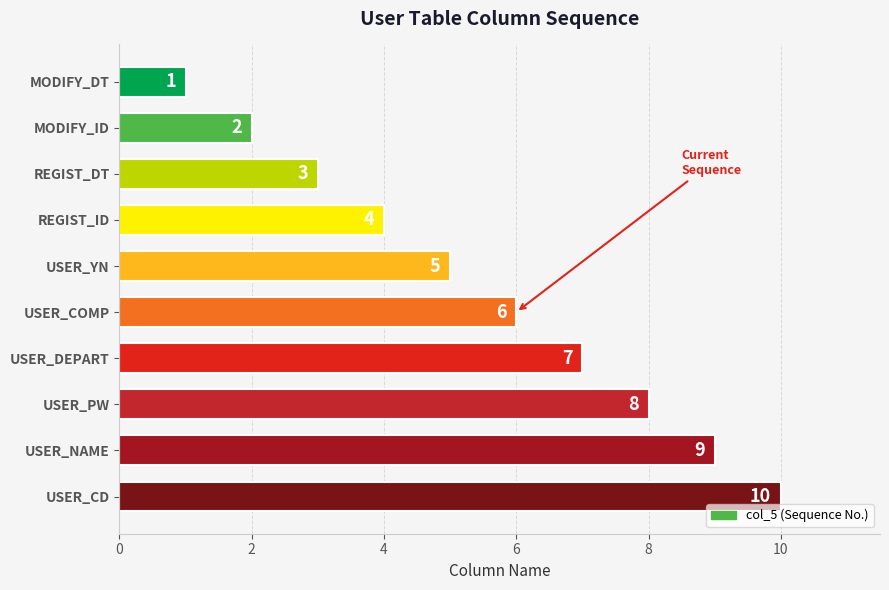

Reading top to bottom, transcribe all the data shown in this chart.

MODIFY_DT=1	MODIFY_ID=2	REGIST_DT=3	REGIST_ID=4	USER_YN=5	USER_COMP=6	USER_DEPART=7	USER_PW=8	USER_NAME=9	USER_CD=10